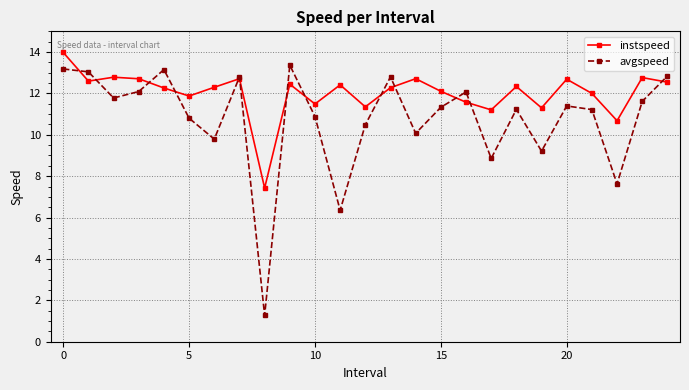

How many series are shown in this chart?

2